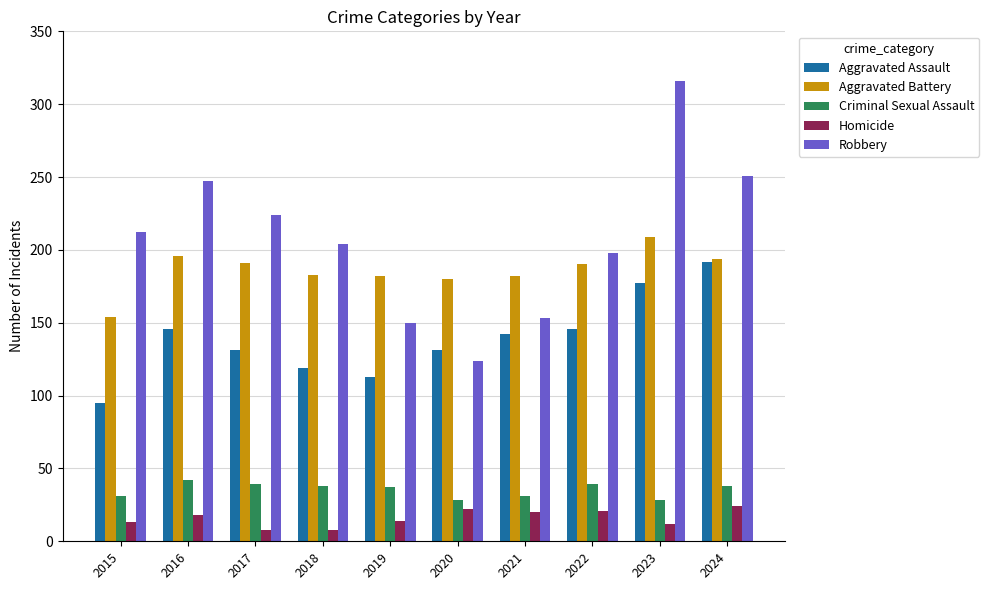

At 2020, list the series in order from largest to smallest.

Aggravated Battery, Aggravated Assault, Robbery, Criminal Sexual Assault, Homicide